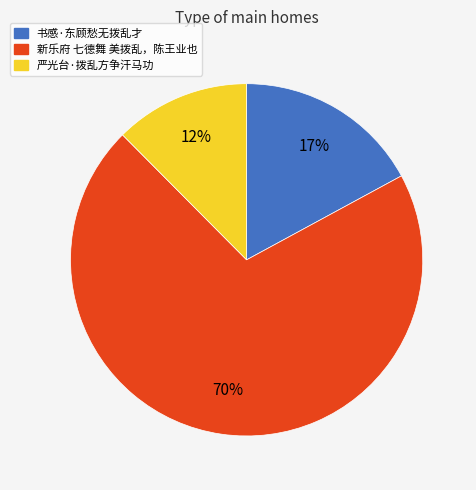

Between 新乐府 七德舞 美拨乱，陈王业也 and 书感·东顾愁无拨乱才, which is larger?

新乐府 七德舞 美拨乱，陈王业也